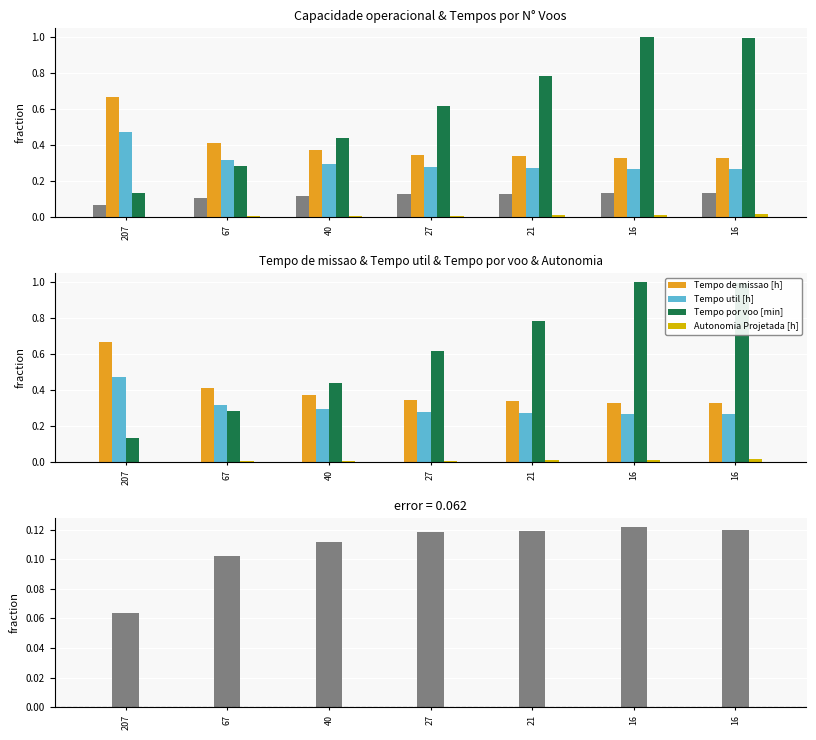

What is the value of the Tempo de missao [h] bar at the 4th from the left?

0.3